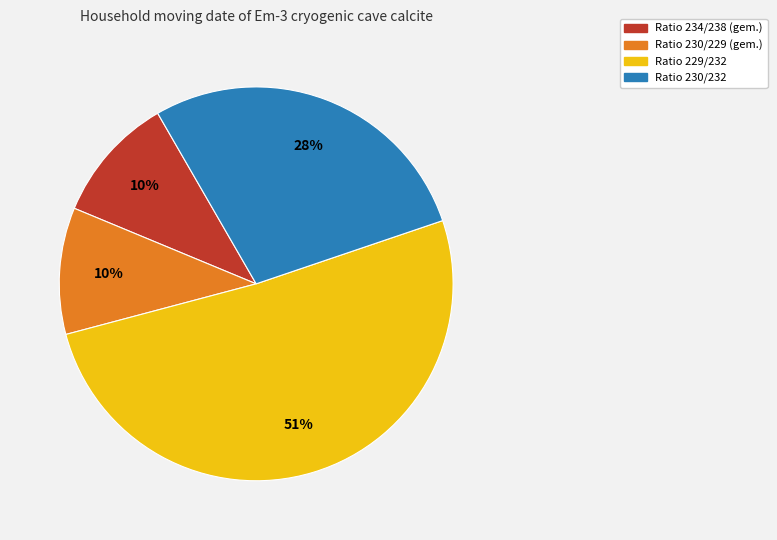

What percentage is the Ratio 230/232 slice, to the nearest percent?

28%